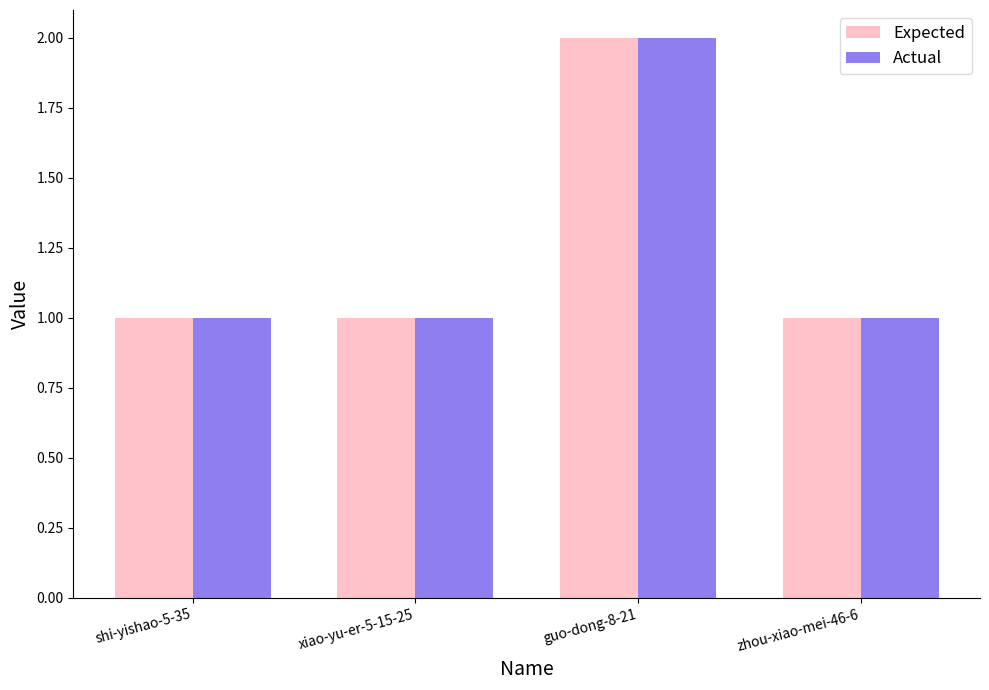

Which category has the highest value across all series?

guo-dong-8-21